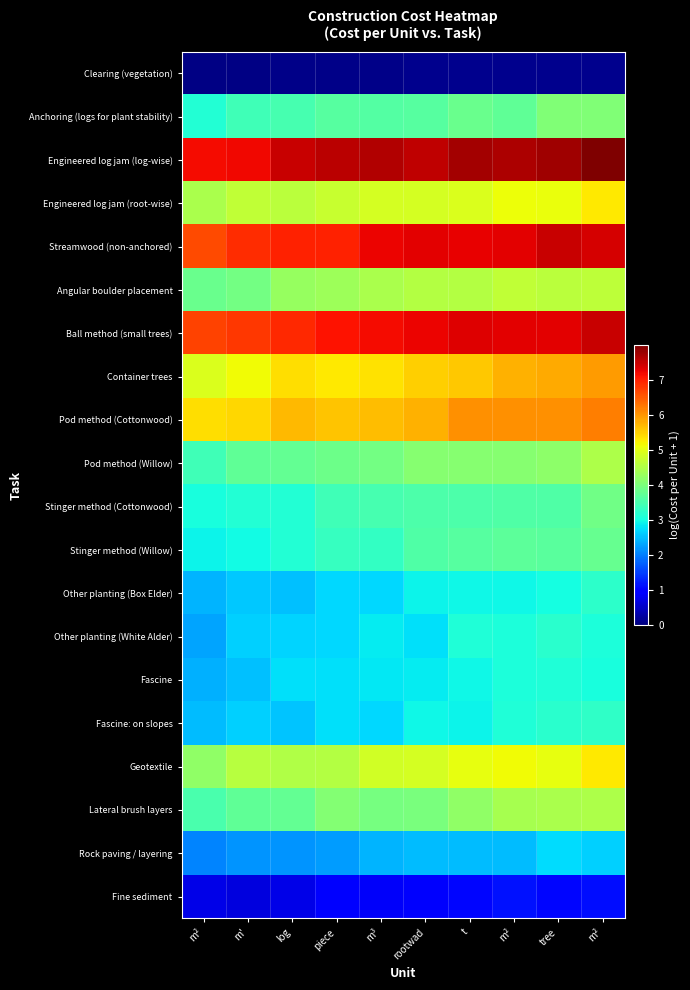

What is the difference between the highest and lowest values at tree?

7.7